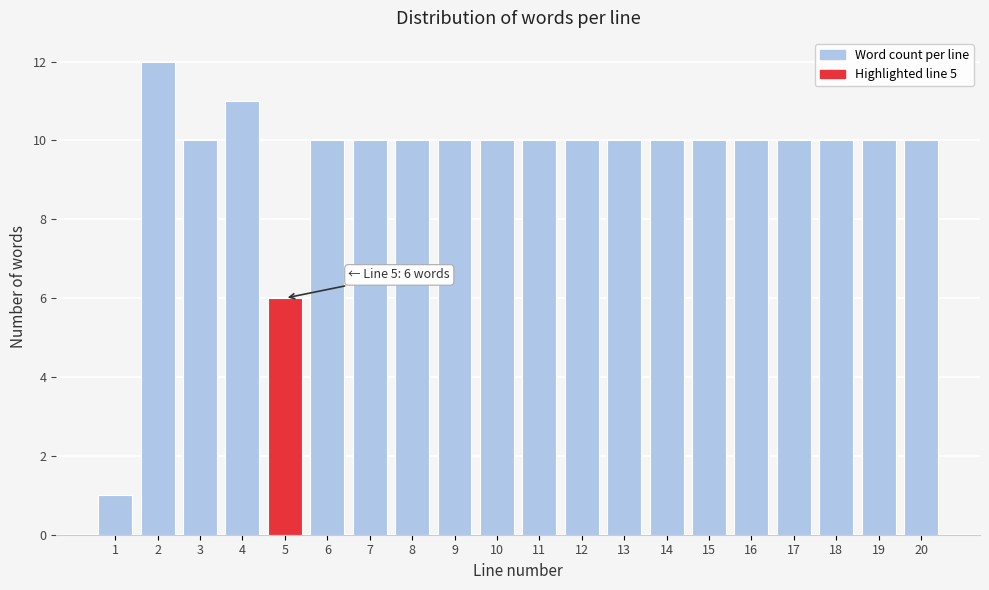

Reading right to left, what are all the values shown in this chart?

10	10	10	10	10	10	10	10	10	10	10	10	10	10	10	6	11	10	12	1